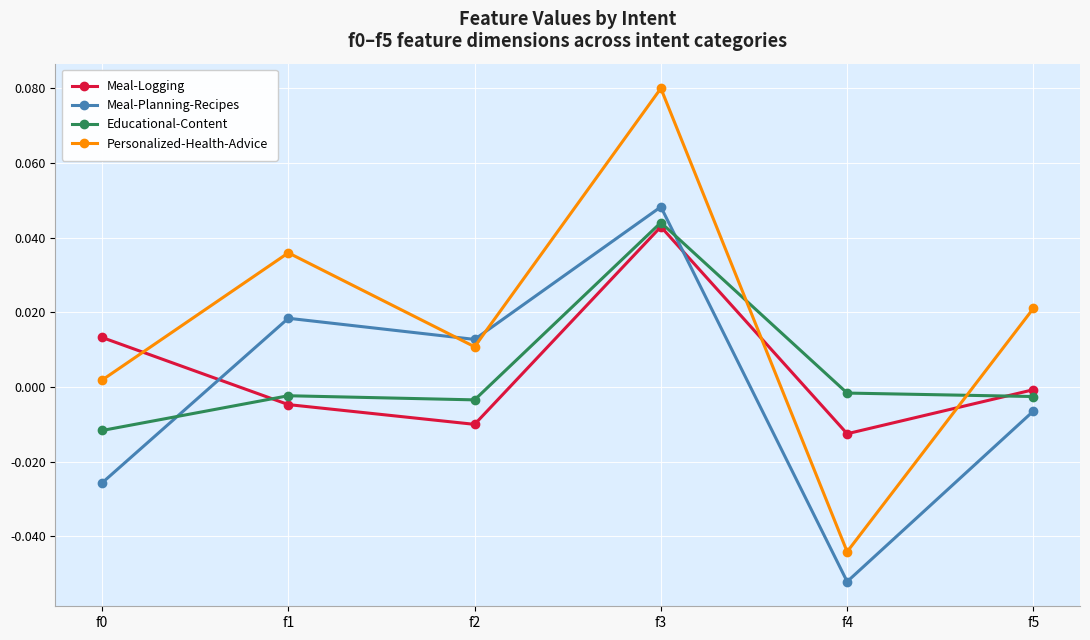

In Personalized-Health-Advice, how many points are lower than both neighbors (excluding endpoints)?

2